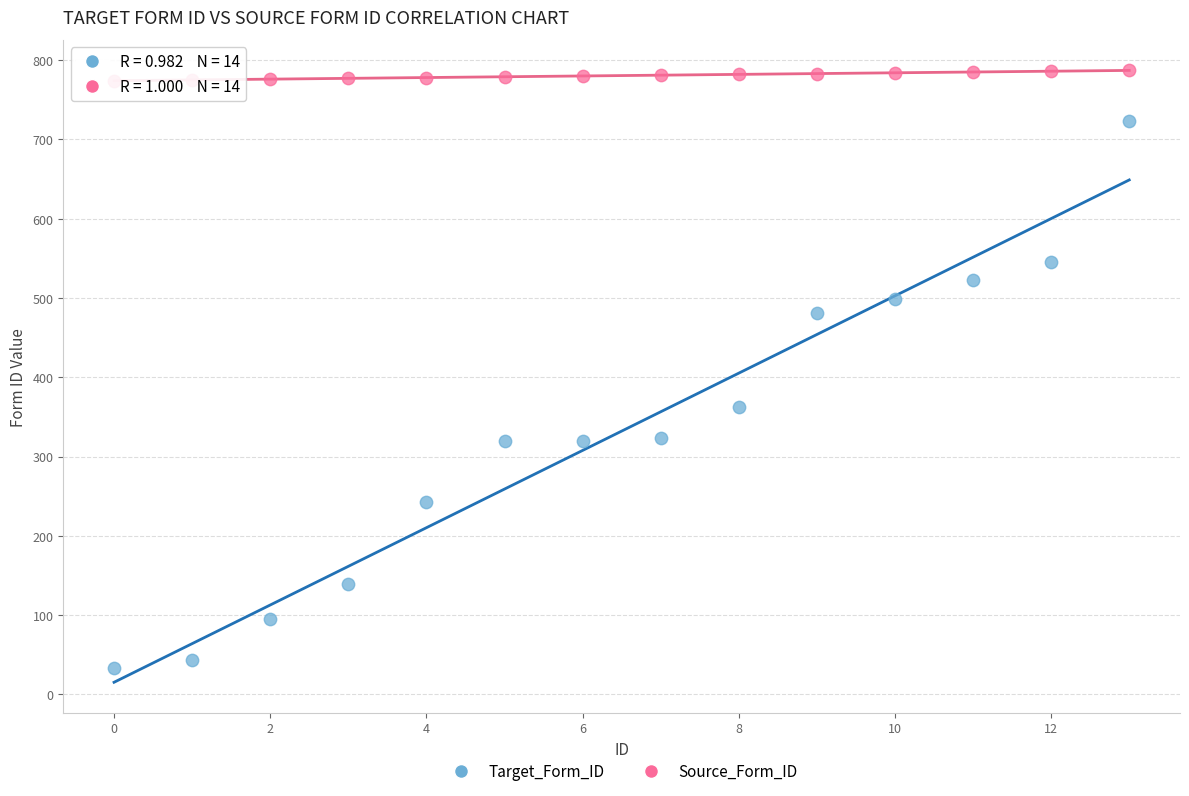

Which series has the widest spread of Y values?

Target_Form_ID